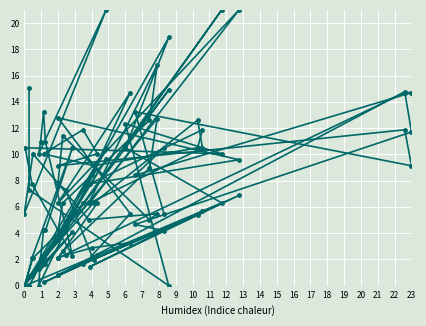

How many distinct data groups are displayed?

3